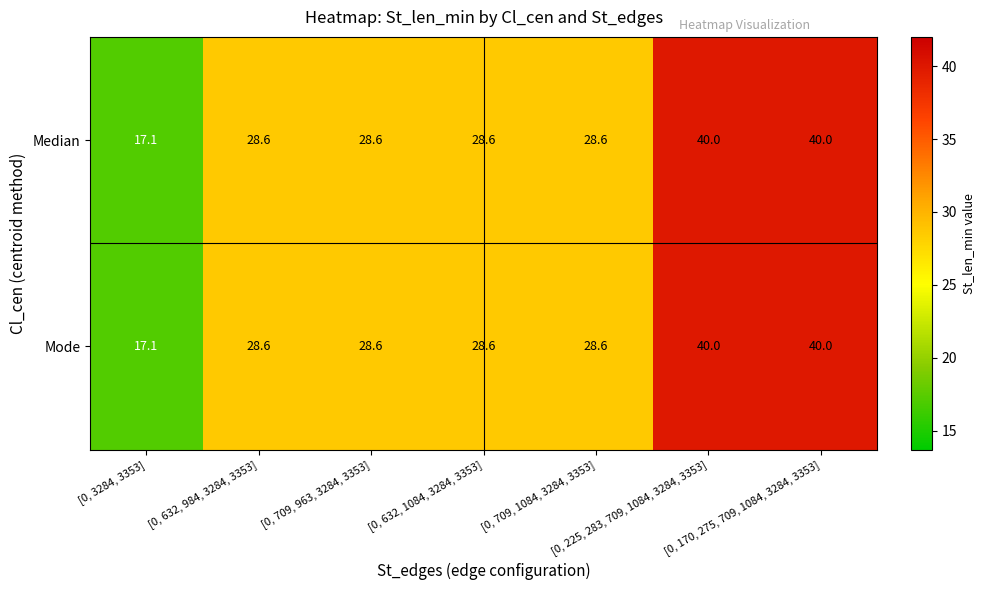

Where does the Median series first go above 28?

[0, 632, 984, 3284, 3353]